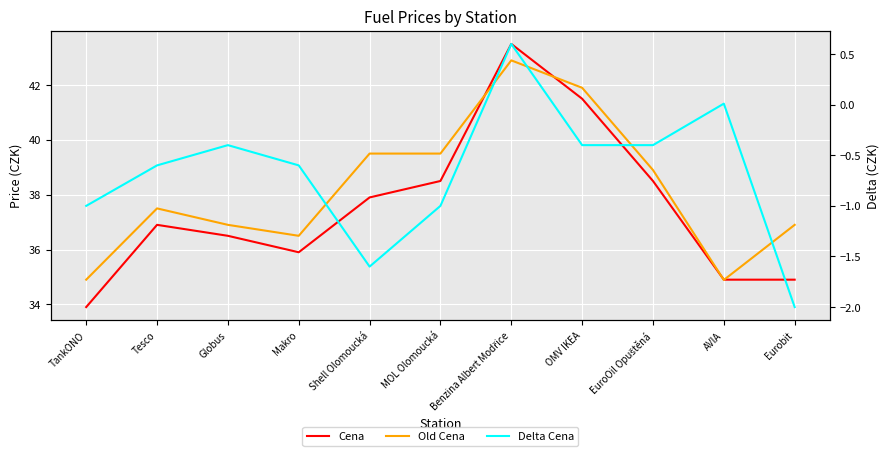

Rank the categories by Old Cena value from lowest to highest.

AVIA, TankONO, Makro, Globus, Eurobit, Tesco, EuroOil Opuštěná, Shell Olomoucká, MOL Olomoucká, OMV IKEA, Benzina Albert Modřice